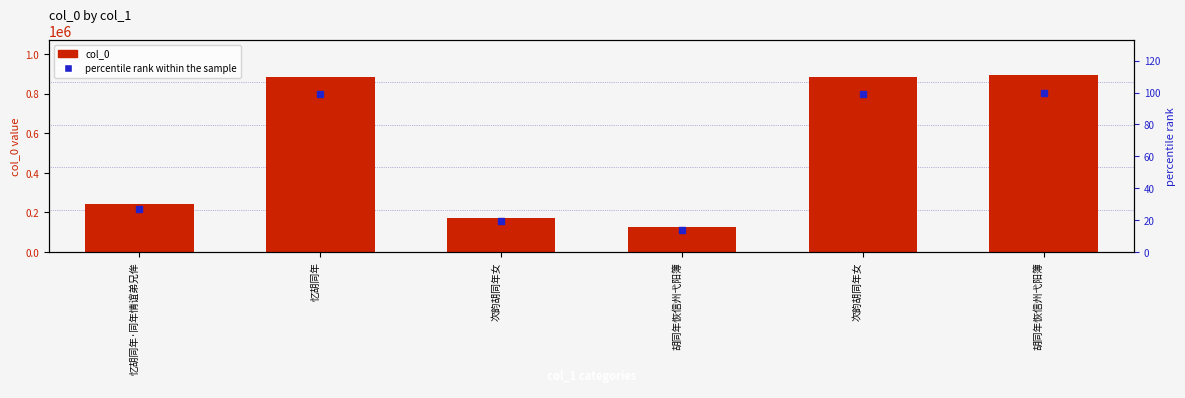

At how many categories does at least one series exceed 718325?

3